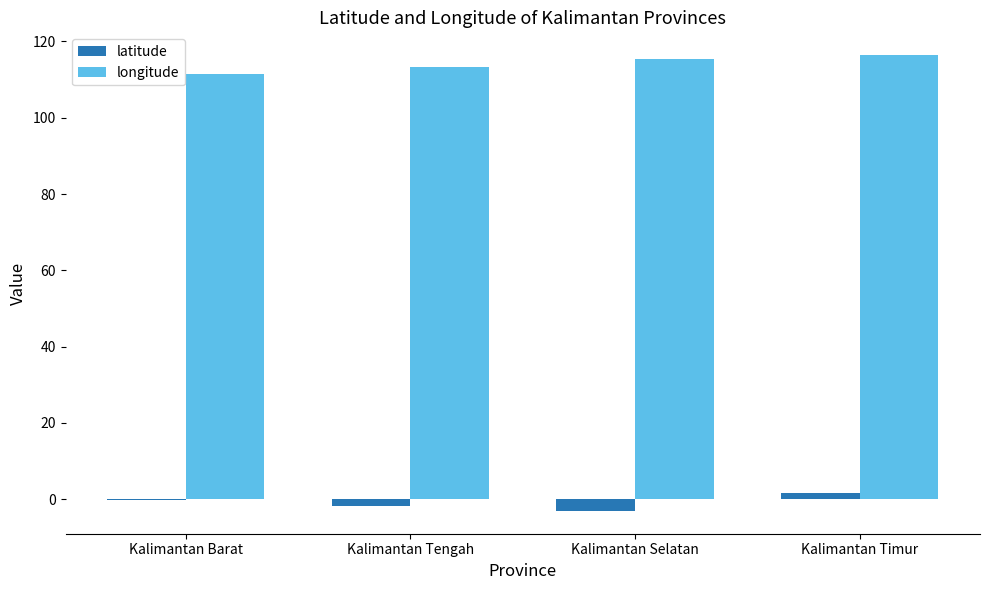

Reading right to left, transcribe all the data shown in this chart.

latitude: Kalimantan Timur=1.6	Kalimantan Selatan=-3.1	Kalimantan Tengah=-1.7	Kalimantan Barat=-0.3
longitude: Kalimantan Timur=116.4	Kalimantan Selatan=115.3	Kalimantan Tengah=113.4	Kalimantan Barat=111.5